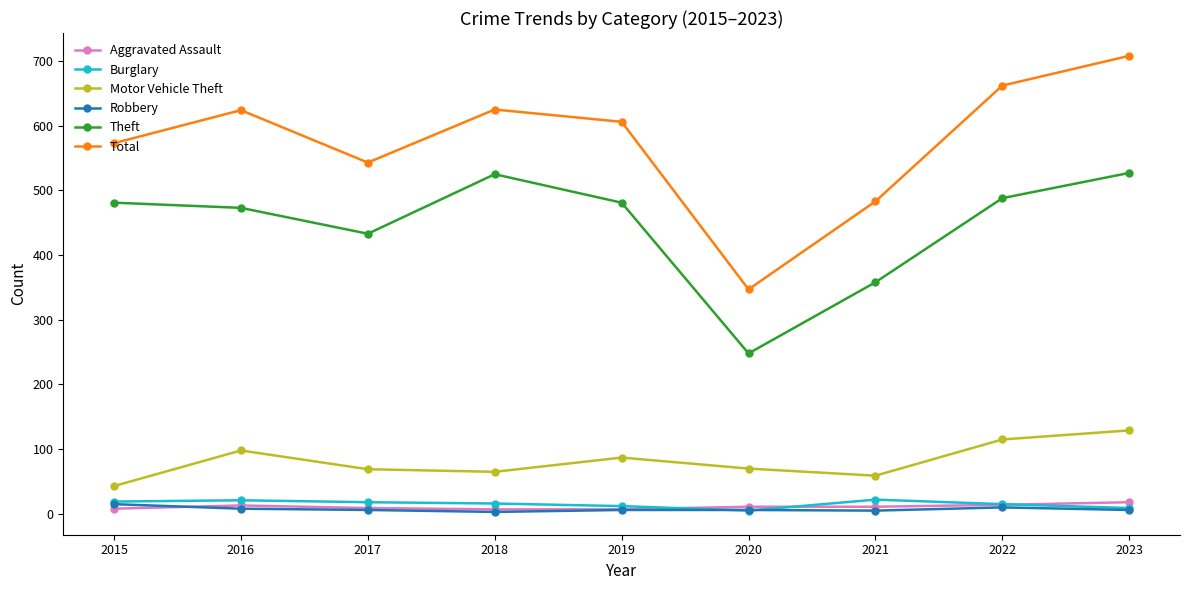

At how many categories does at least one series exceed 292?

9